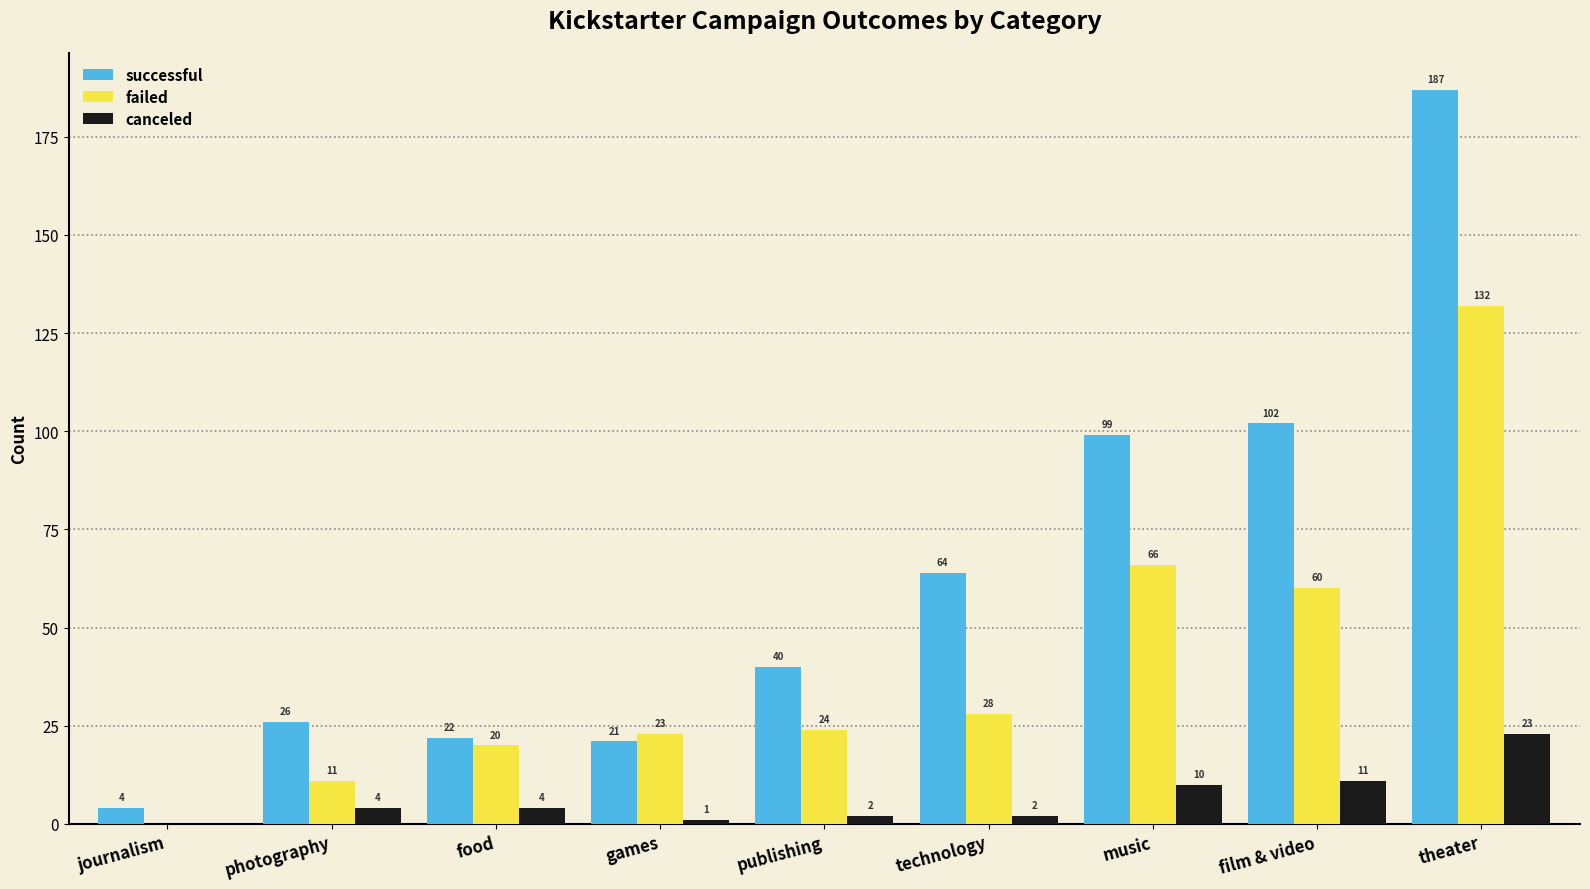

True or false: failed has a value of 66 at music.

True